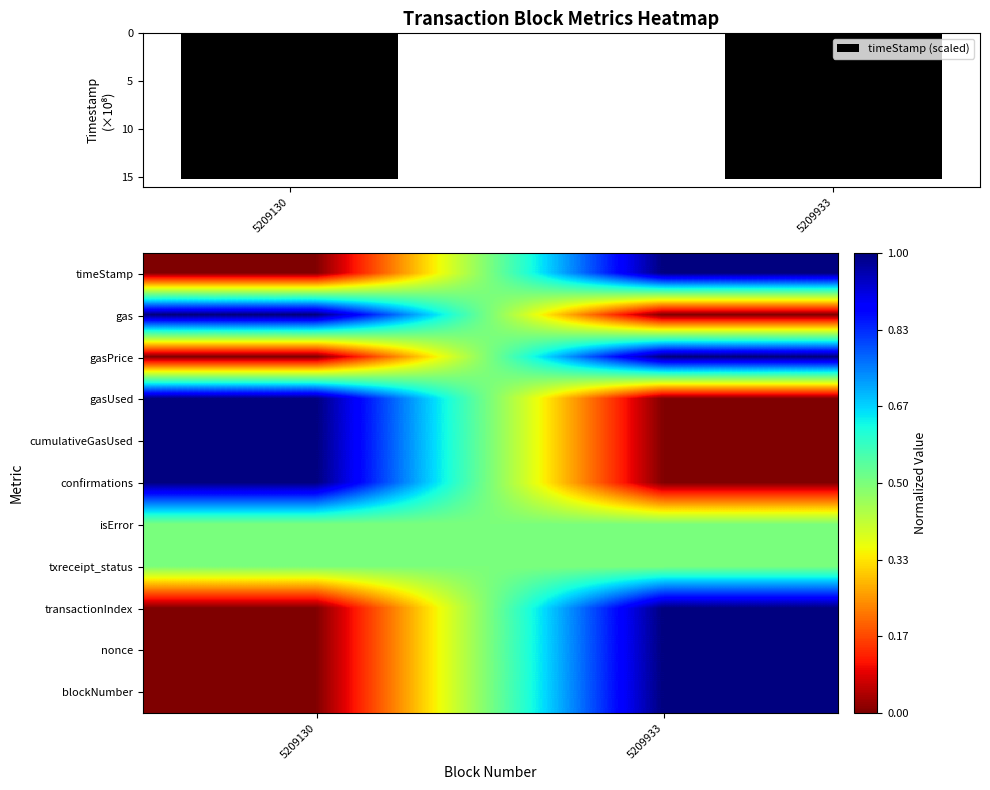

The value of timeStamp (scaled) at 5209130 is 15.2. True or false?

True